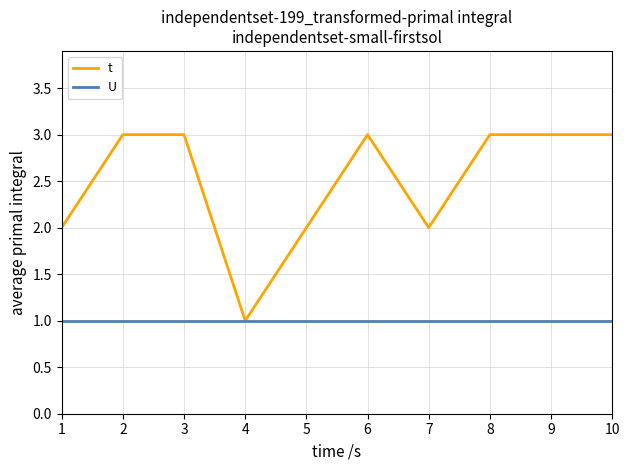

Rank the series by their maximum value, from lowest to highest.

U, t